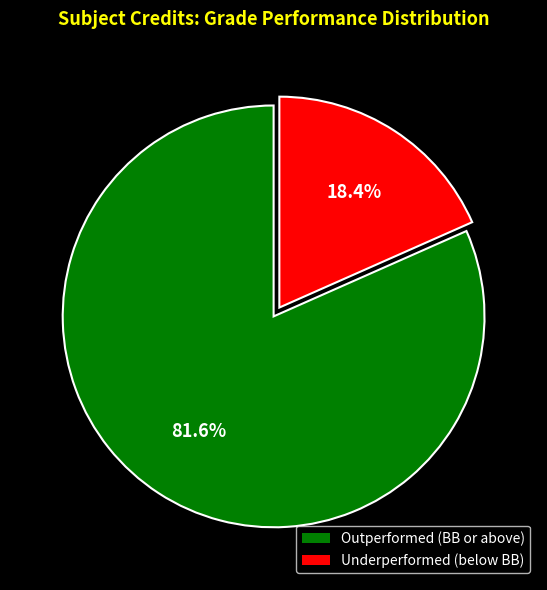

Is there any slice that represents more than half of the pie?

Yes